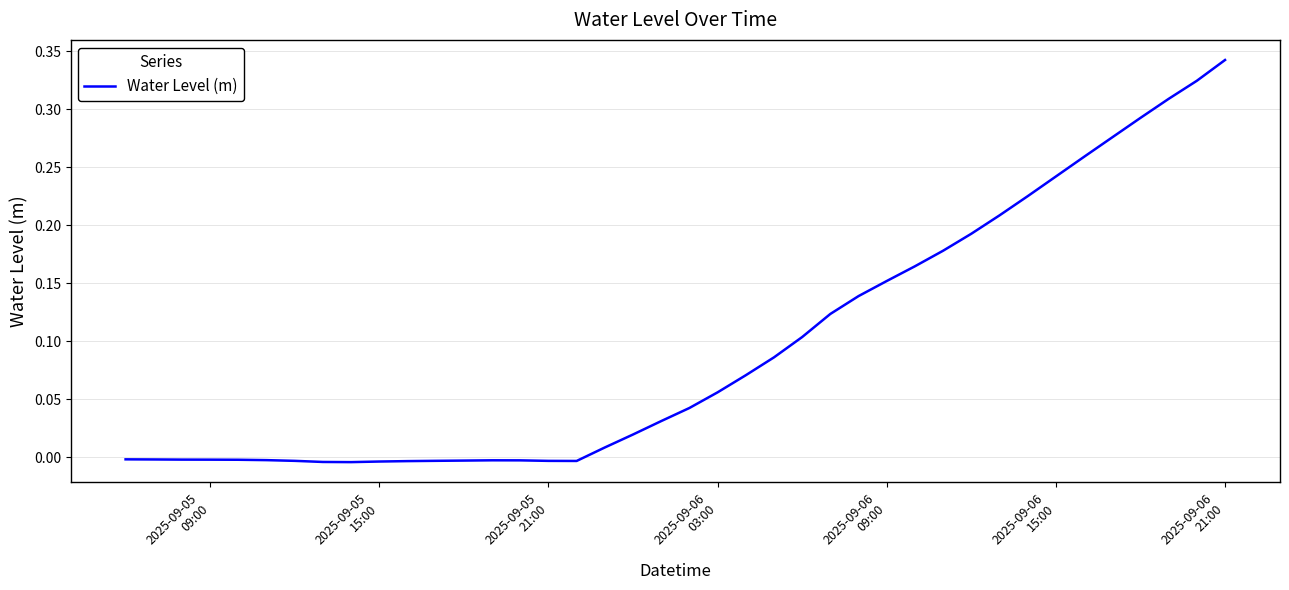

What is the greatest value displayed?

0.3